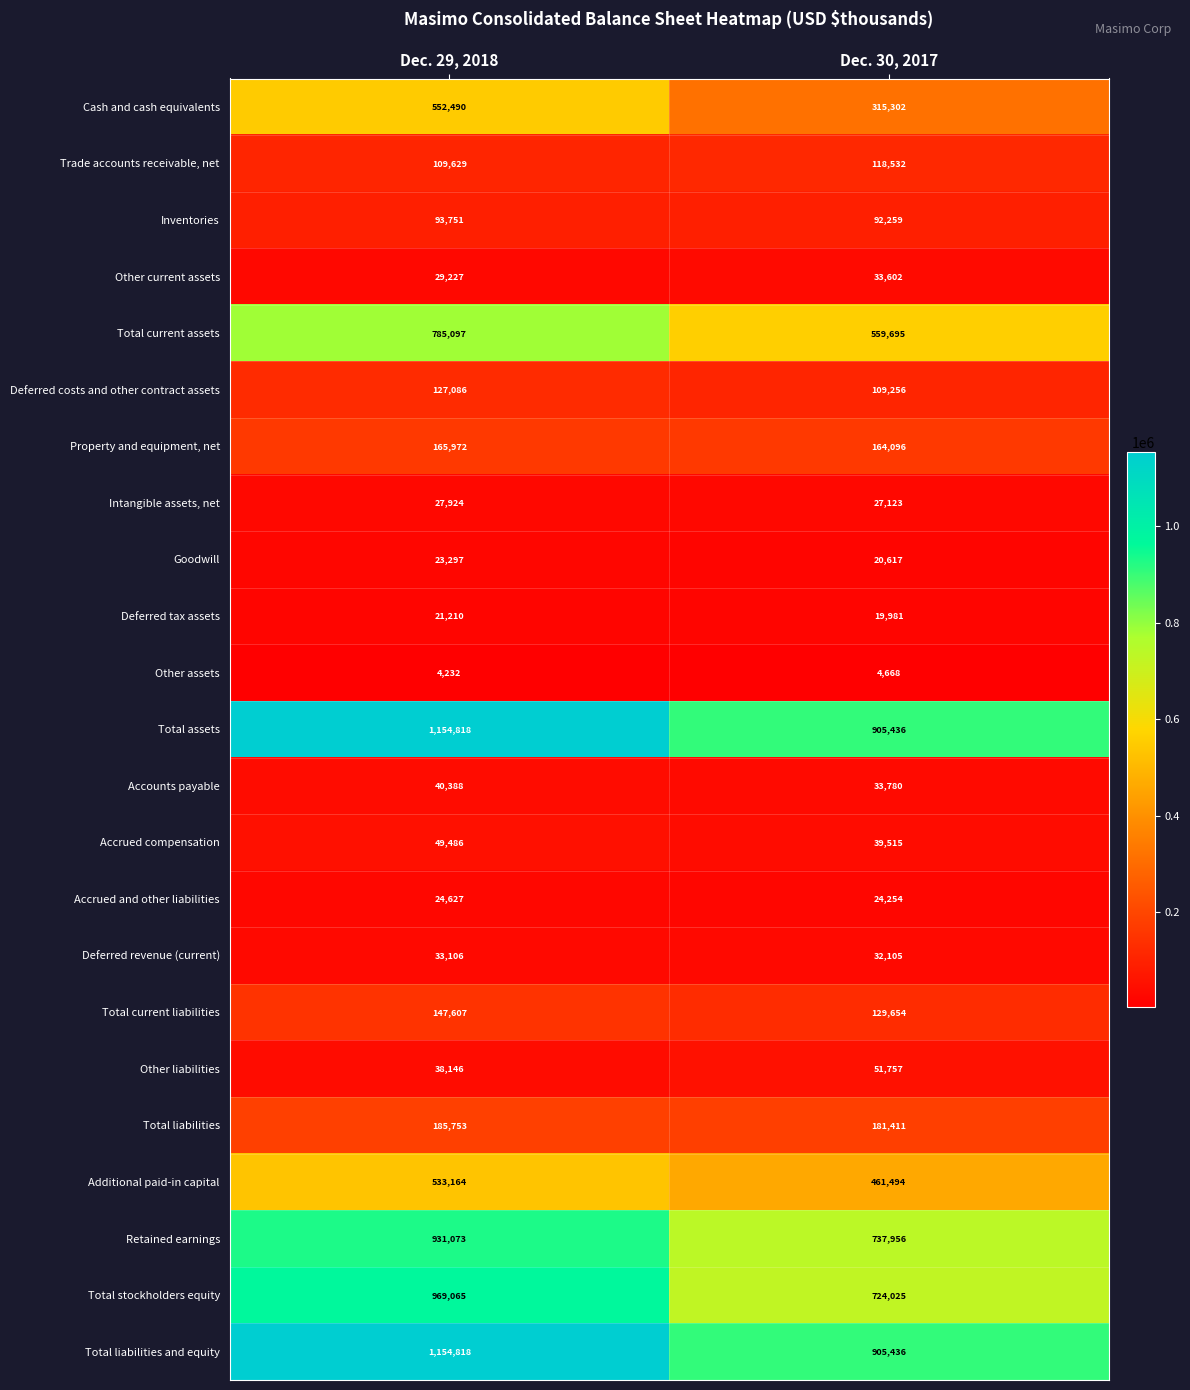

At which category is the sum across all series the highest?

Dec. 29, 2018